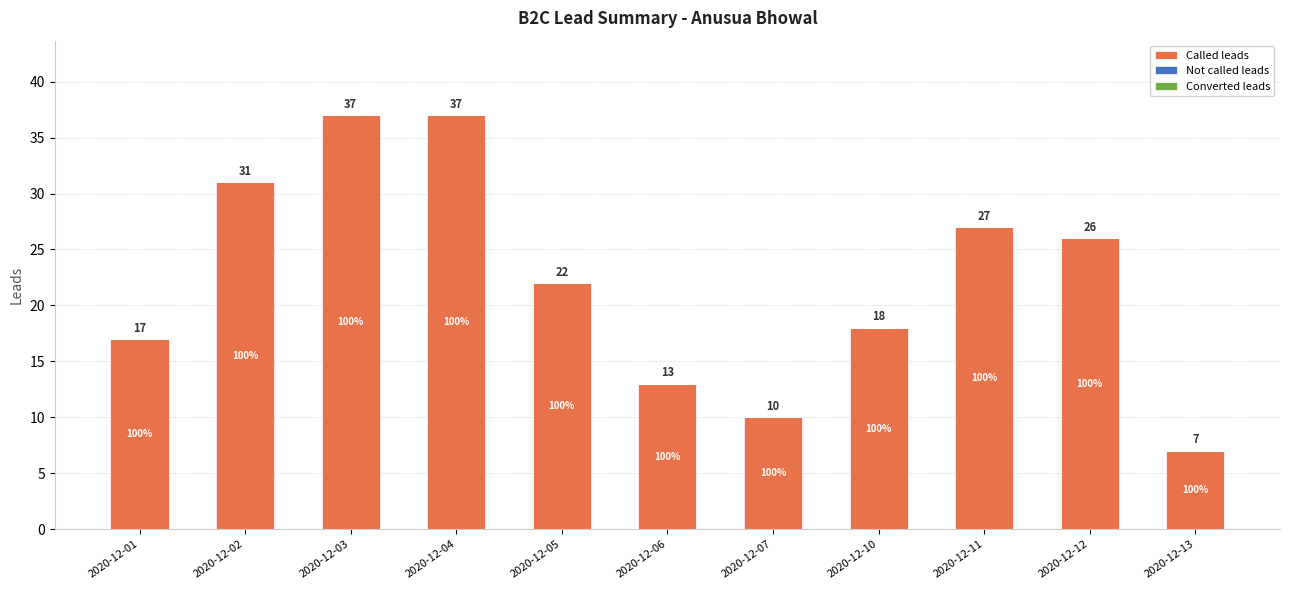

True or false: the data shows 10 at 2020-12-07.

True